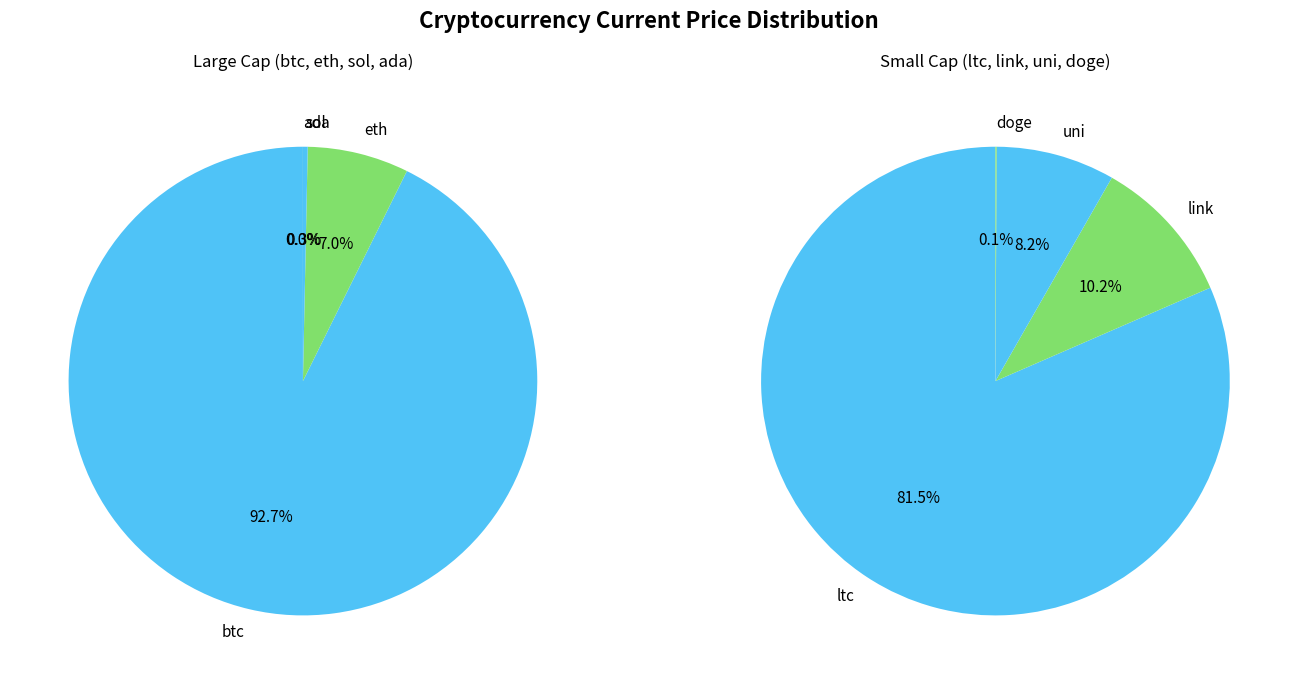

Combined, what portion of the pie is sol and eth?

7.3%